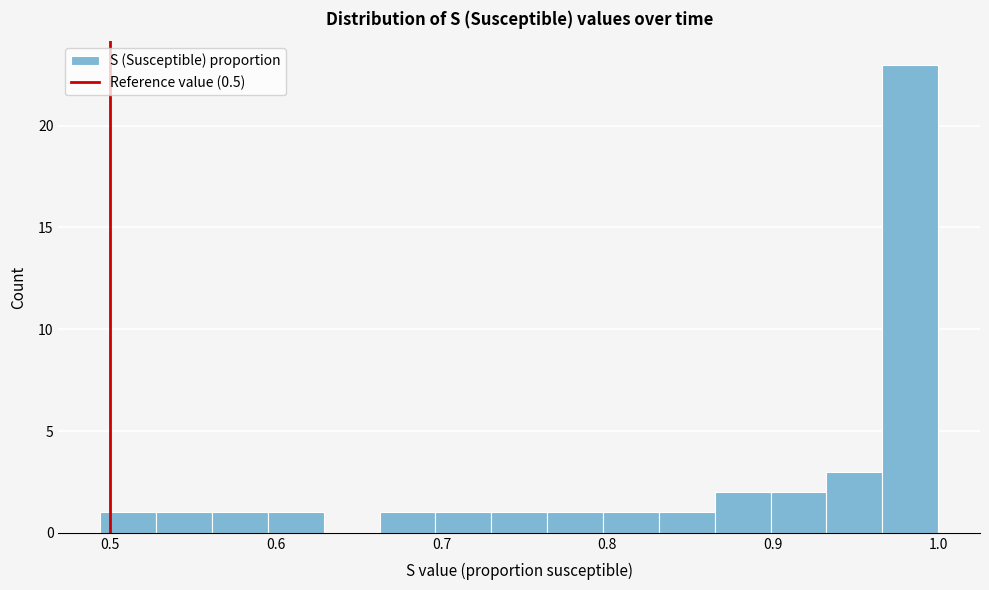

Read against the x-axis, roughly where is the centre of the tallest bar?

0.98